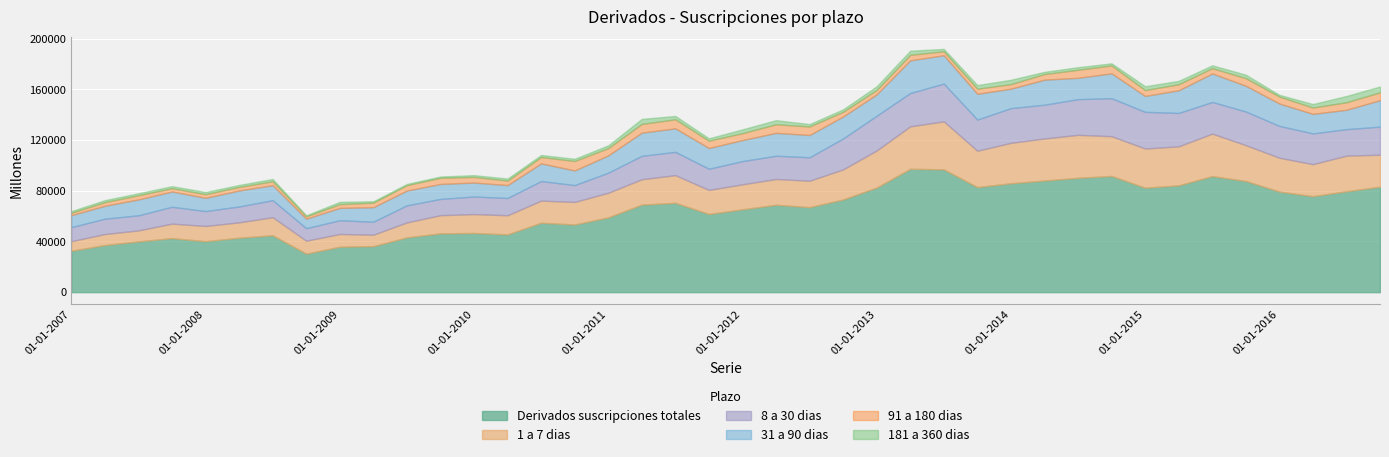

At which category does 91 a 180 dias reach its first local valley?

01-10-2007